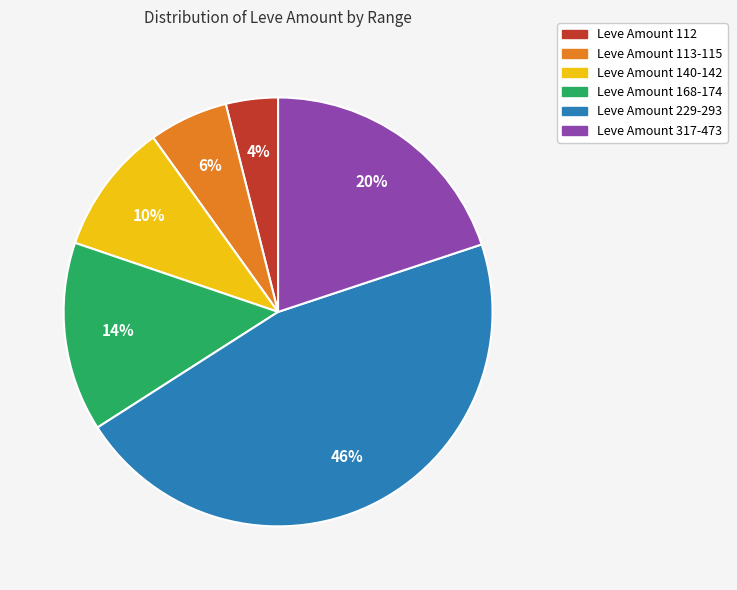

Approximately how many times larger is the value at Leve Amount 168-174 compared to Leve Amount 229-293?

0.3